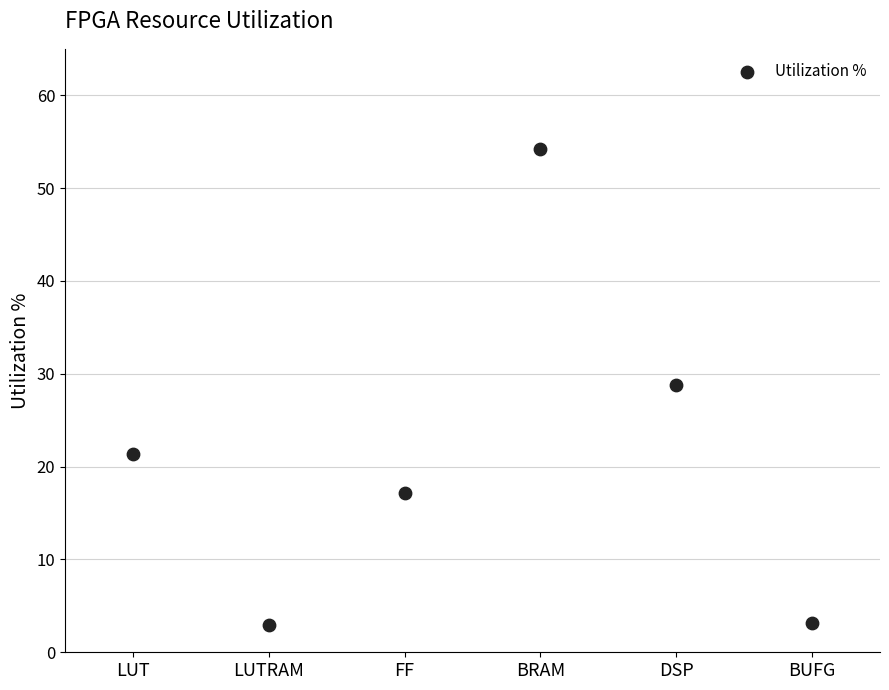

What Y value in the scatter plot is closest to 28?

28.8